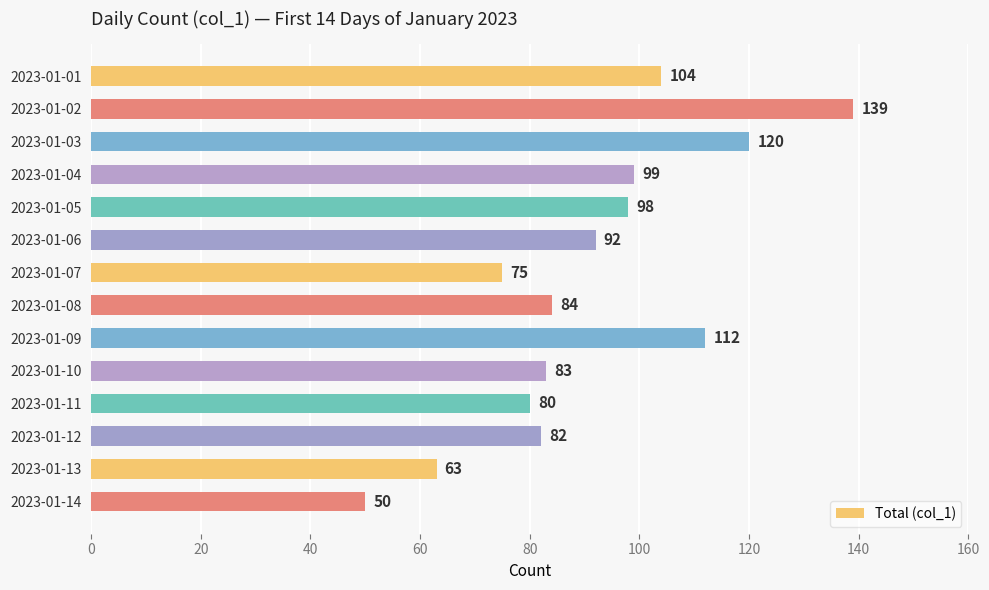

Reading bottom to top, list all the values displayed in this chart.

50	63	82	80	83	112	84	75	92	98	99	120	139	104